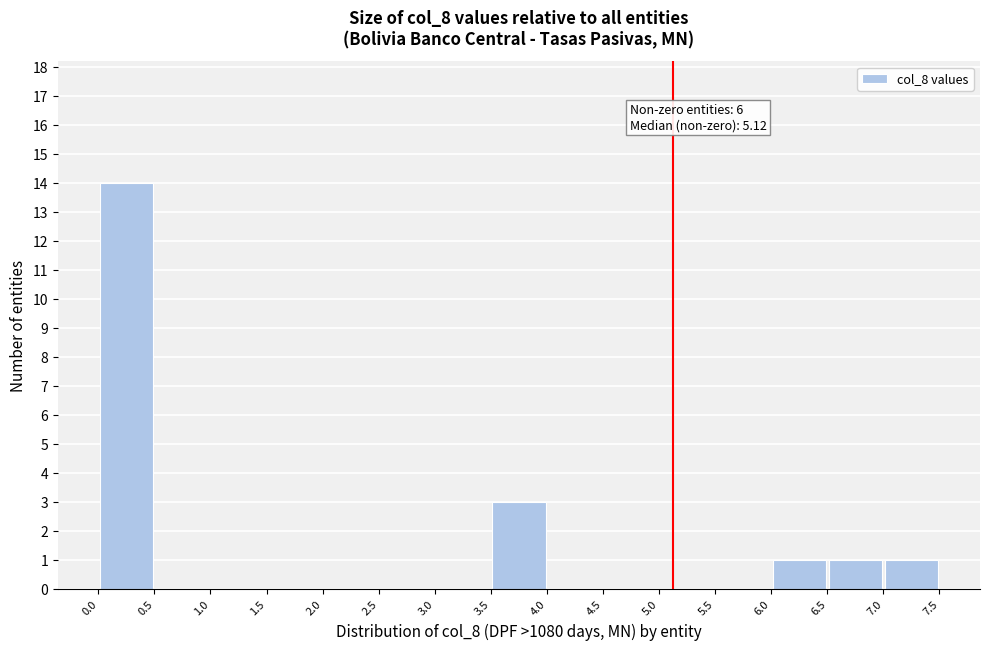

Over which range of the x-axis is the bar tallest?

0.0 to 0.5